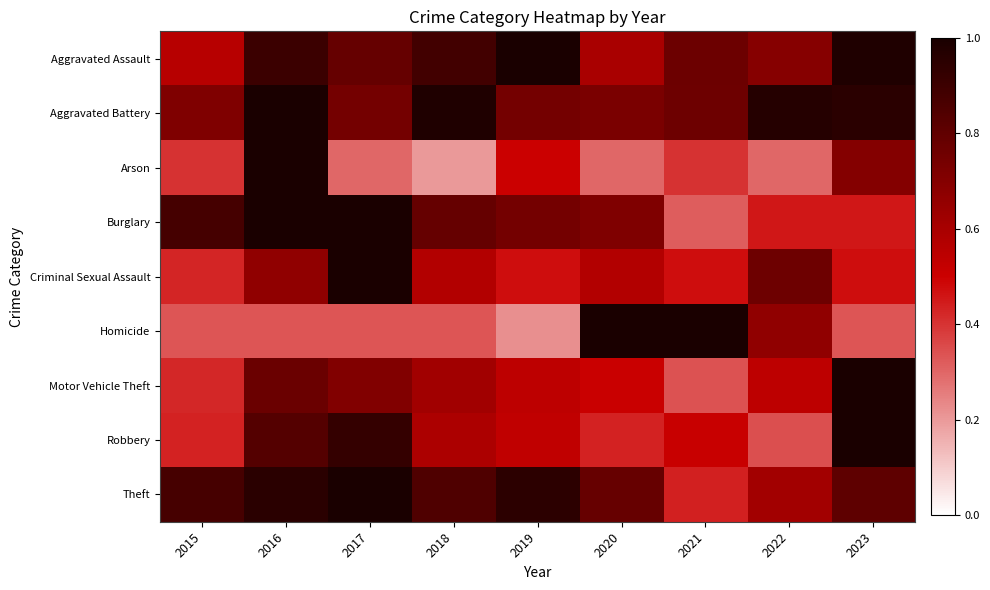

What is the spread (max minus min) of values at 2016?

0.7